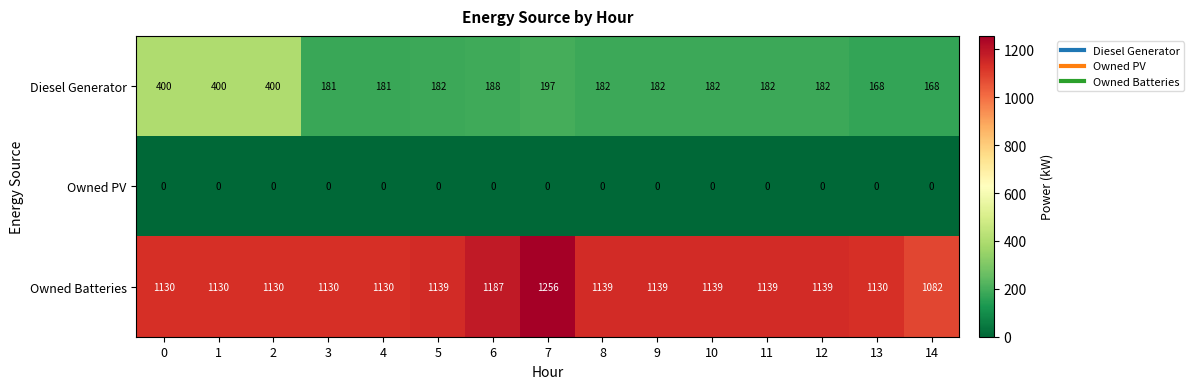

List the series in order of their overall mean, highest first.

Owned Batteries, Diesel Generator, Owned PV